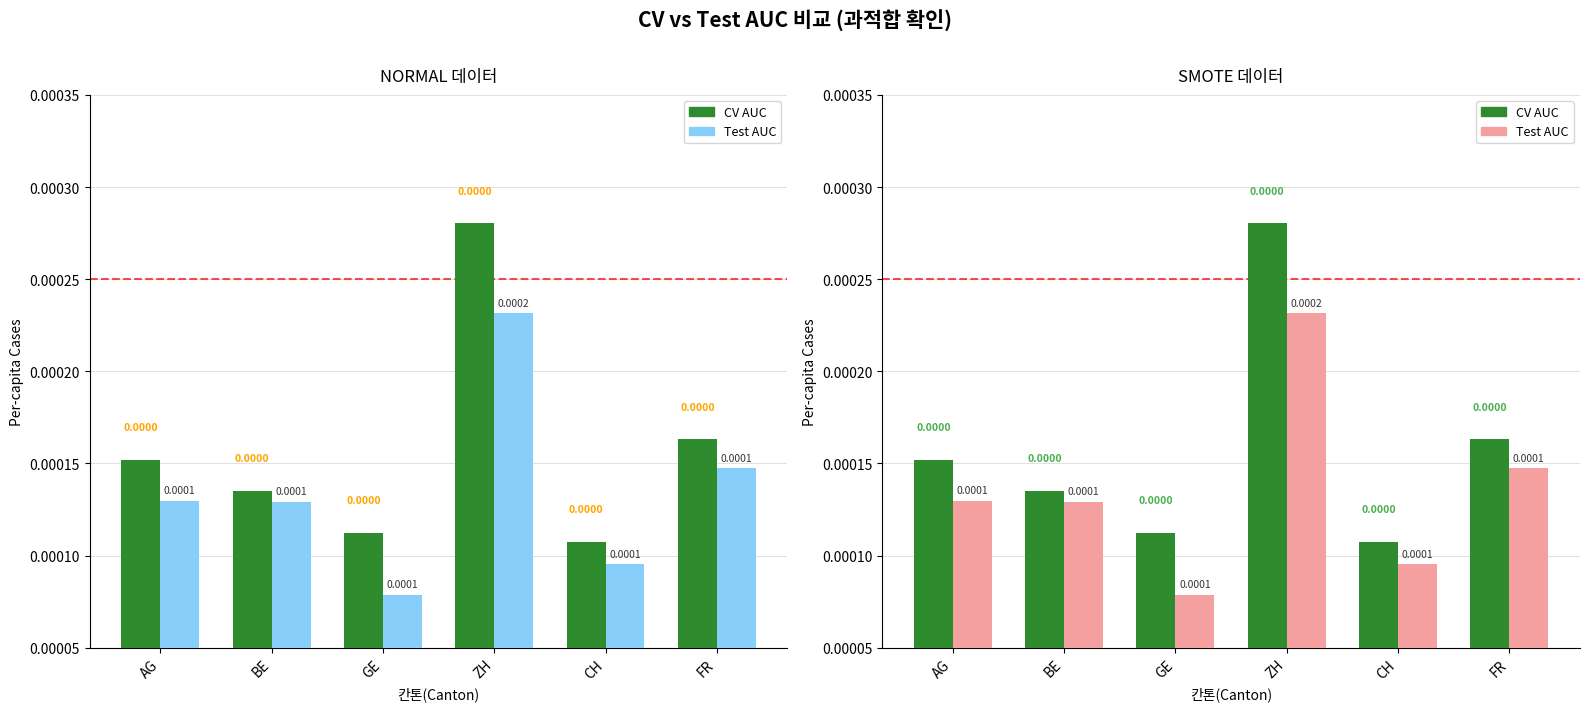

How many bars are there in each group?

2